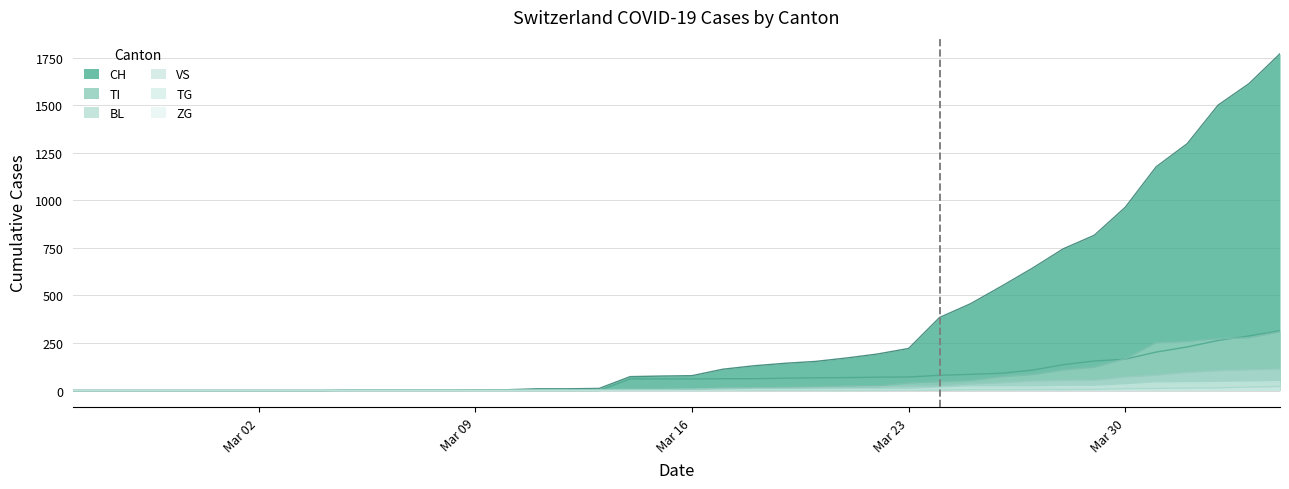

List the series in order of their peak value, lowest first.

TG, ZG, VS, BL, TI, CH